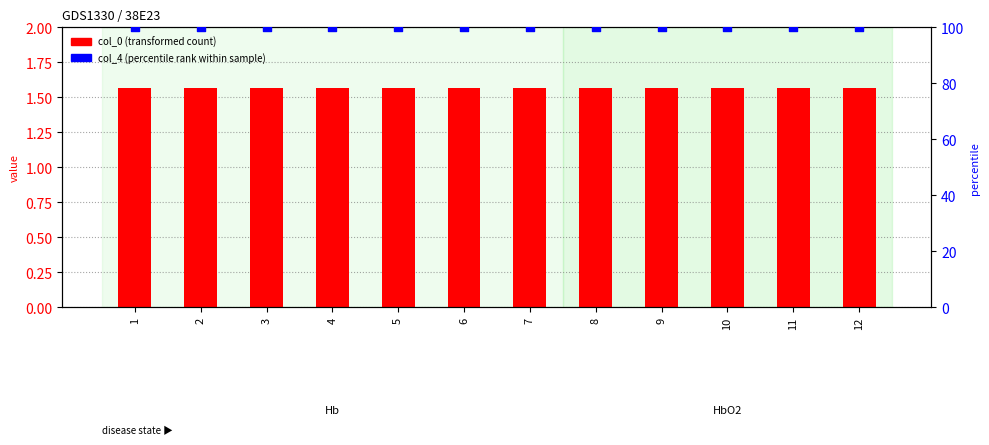

Which series reaches the minimum Y coordinate?

col_0 (transformed count)